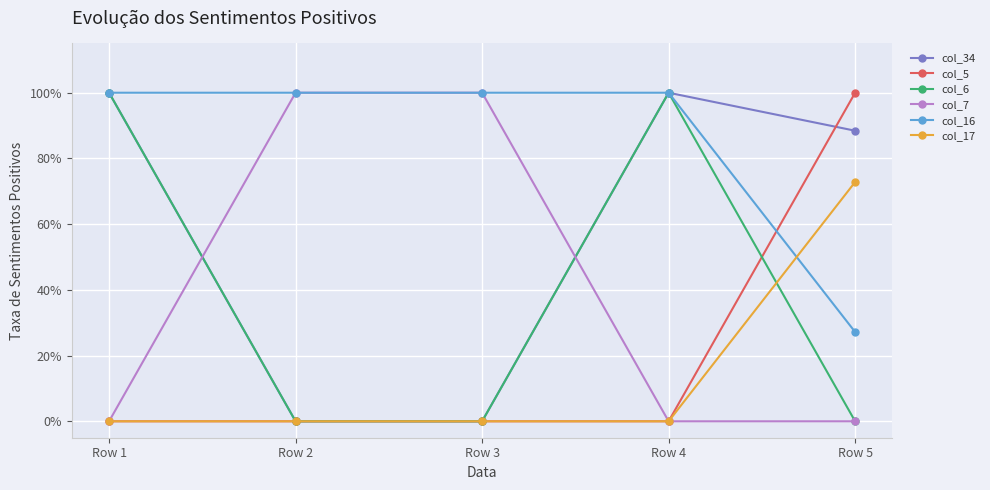

At which category is the sum across all series the highest?

Row 1